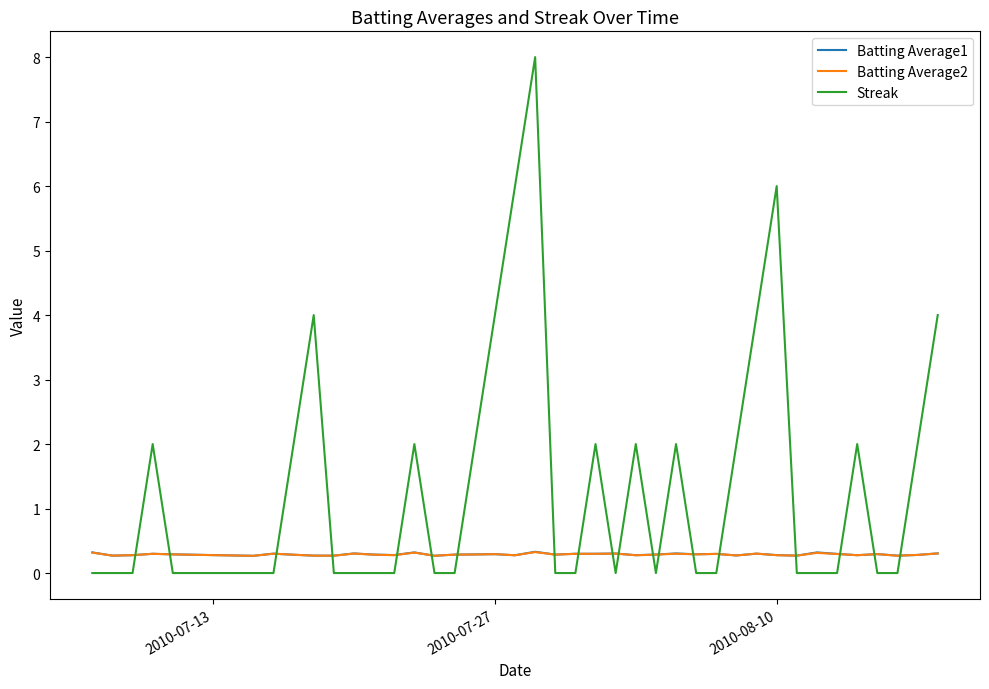

What is the highest value of the Batting Average2 series?

0.3